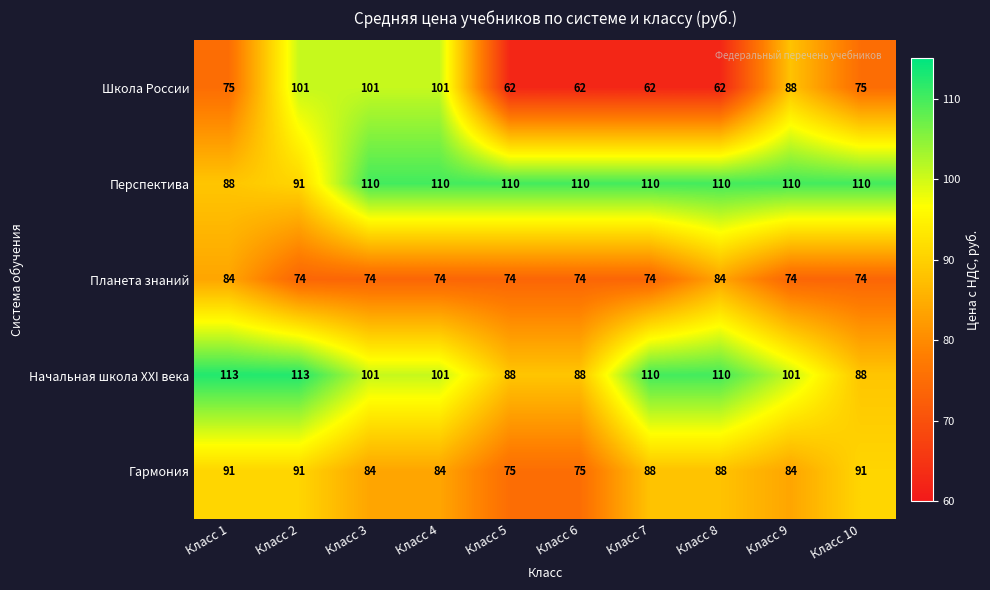

What is the approximate value of Начальная школа XXI века at Класс 9, to the nearest 10?

100